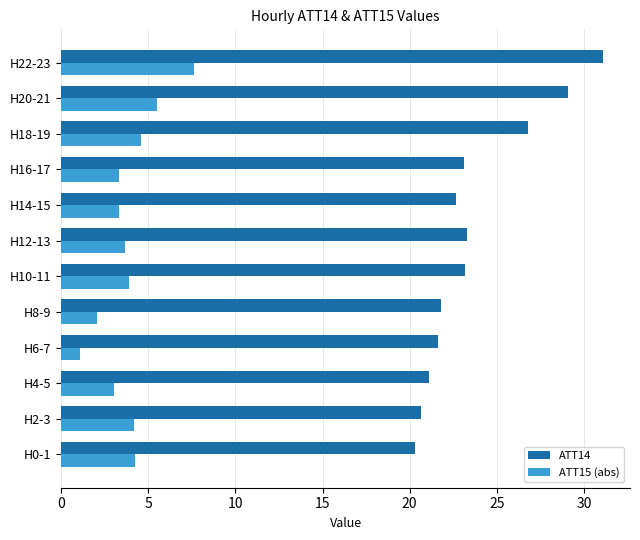

At how many categories does at least one series exceed 18?

12